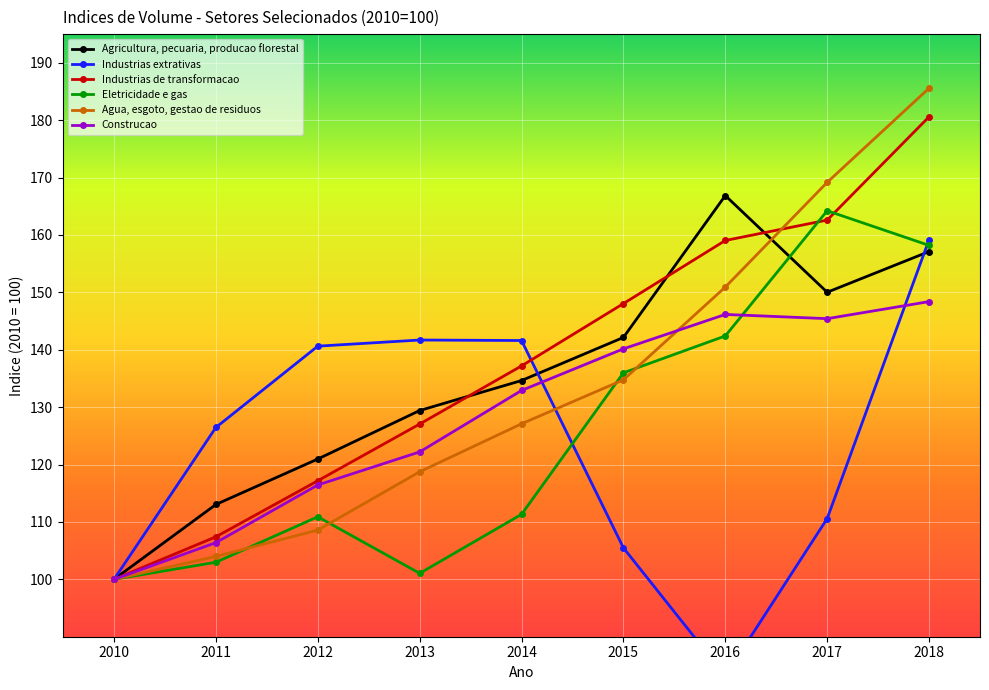

What is the value of the Industrias extrativas point at the 6th from the left?

105.5